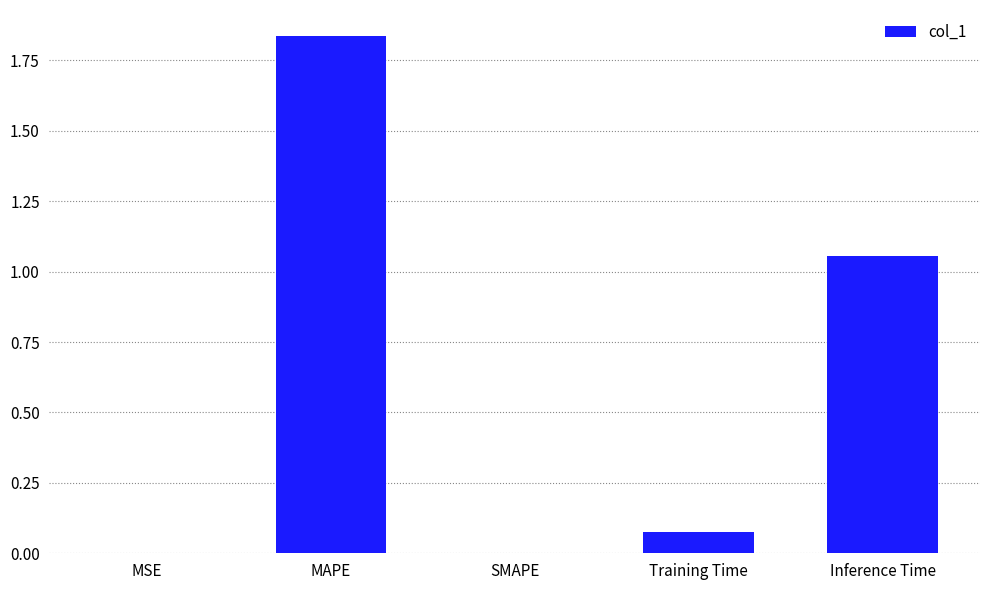

What is the sum of all values?

3.0